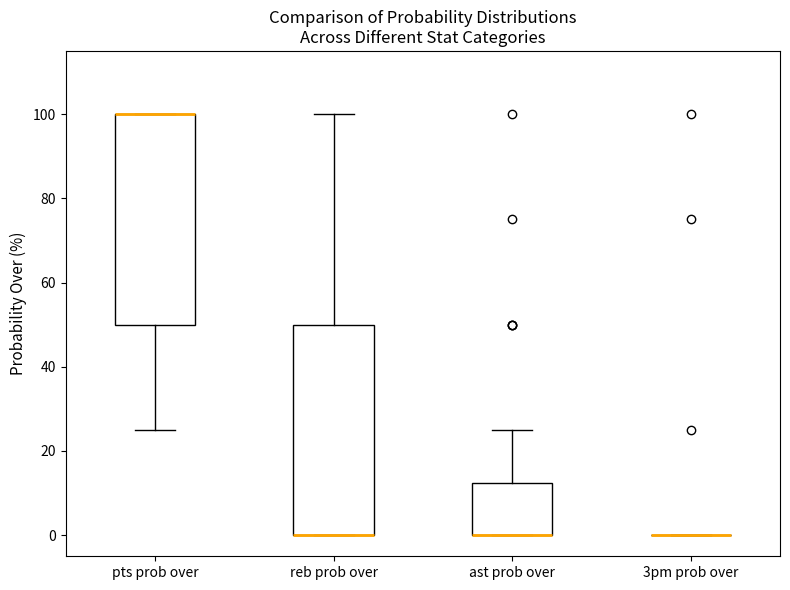

Where is the upper edge of the box for pts prob over on the y-axis? The values are not printed on the chart, so give them approximately, as read against the axis.

100